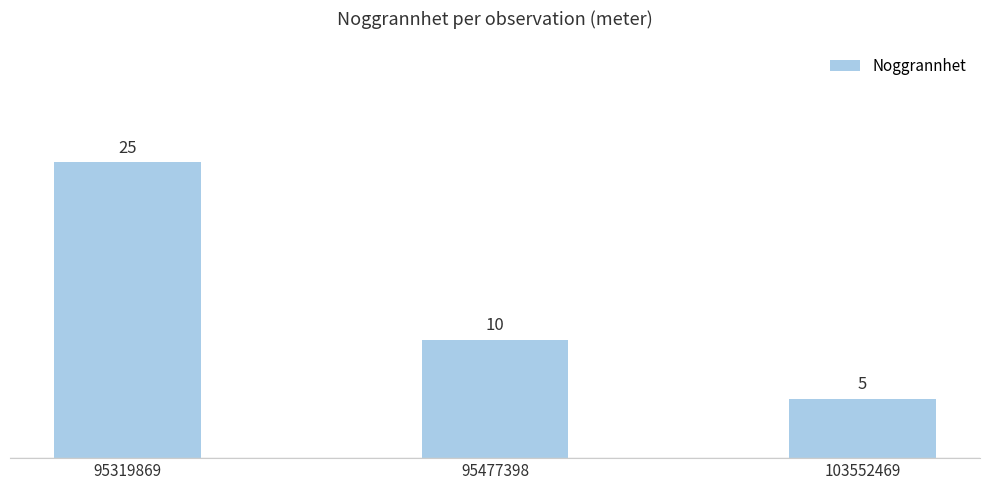

Count the values in the range 5 to 25.

3